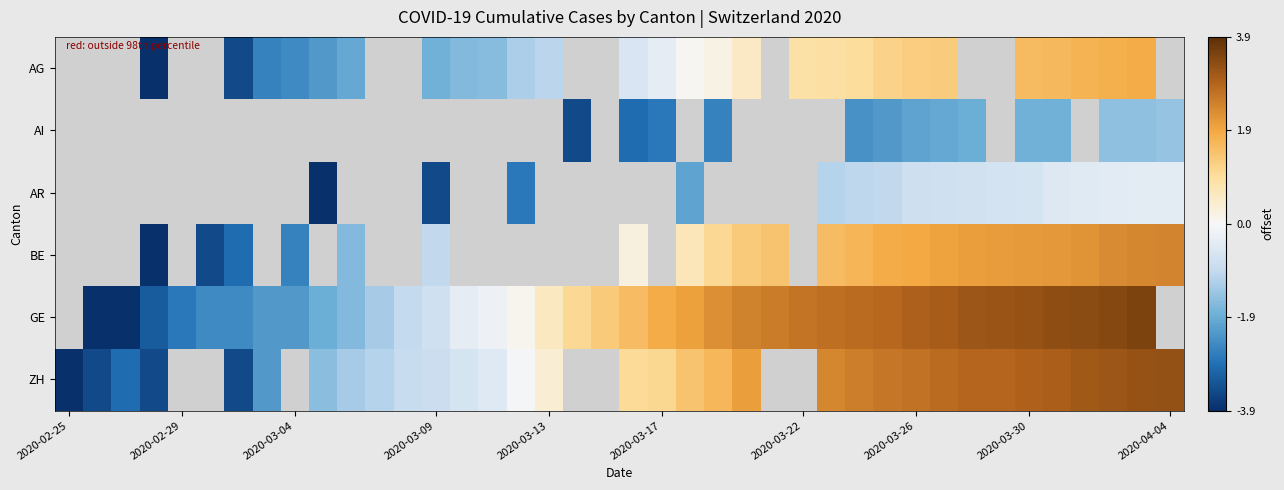

Which category has the lowest value in the ZH series?

2020-02-25